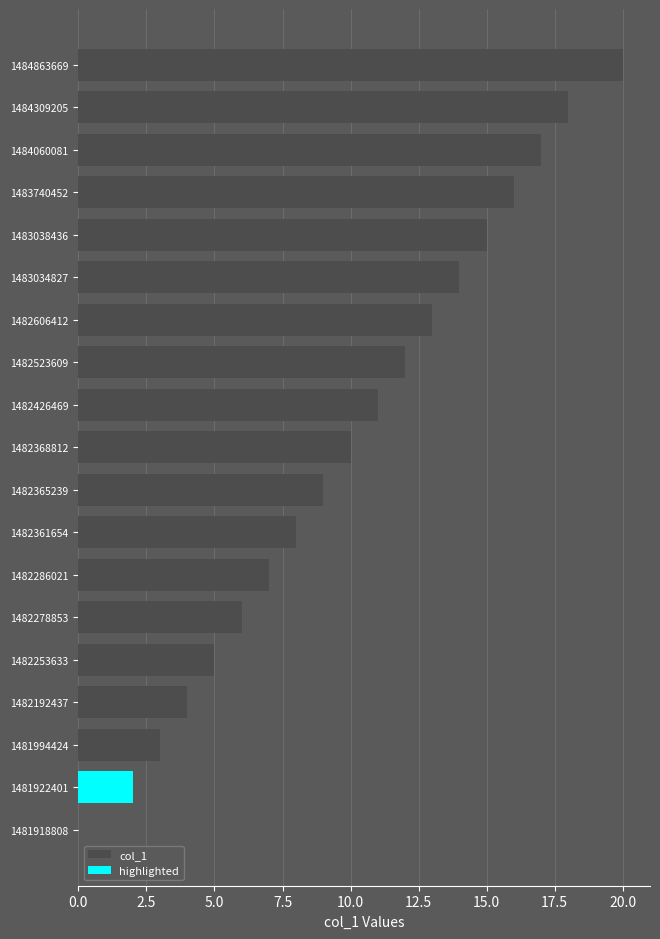

How many values are below 11?

9